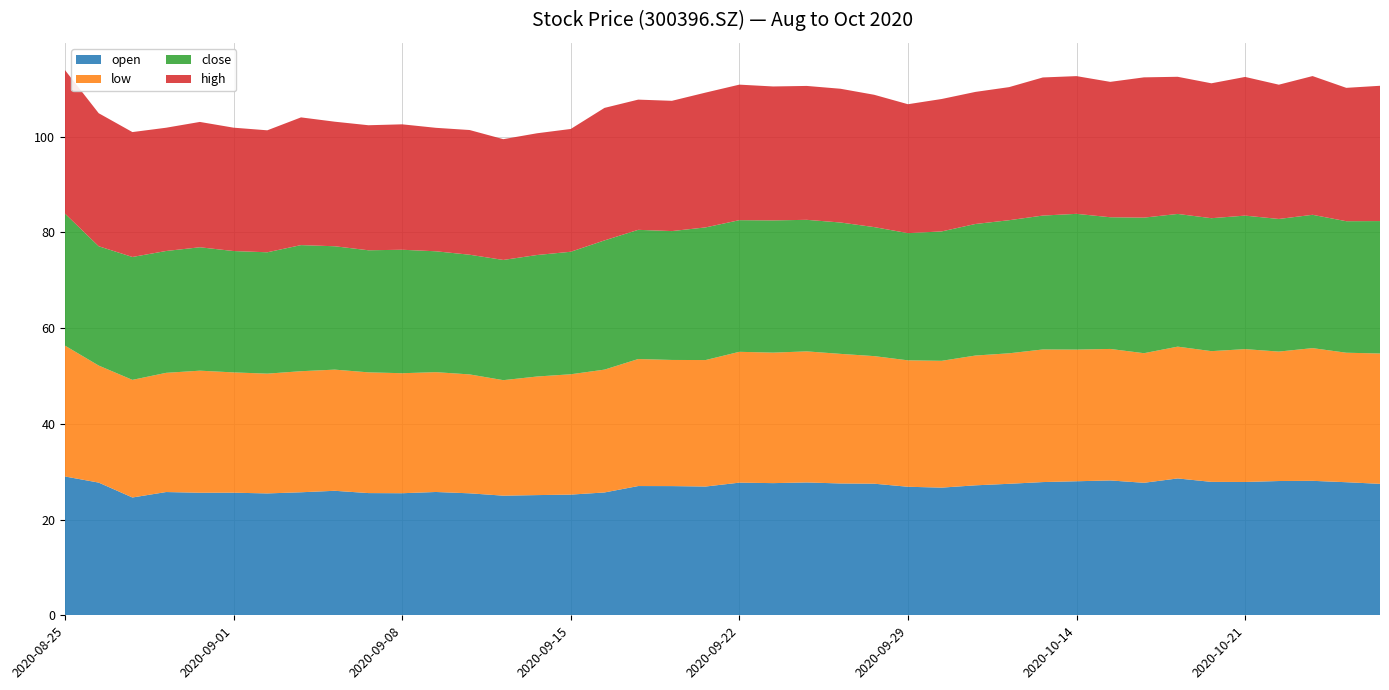

Reading right to left, list all the values displayed in this chart.

close: 27.7	27.5	27.9	27.7	27.9	27.8	27.7	28.3	27.5	28.4	28.0	27.8	27.5	27.0	26.6	26.9	27.4	27.5	27.6	27.5	27.7	26.9	27.0	27.0	25.6	25.4	25.1	25.0	25.2	25.8	25.5	25.8	26.3	25.4	25.4	25.8	25.4	25.7	24.9	27.6
high: 28.3	27.9	29.0	28.1	29.0	28.2	28.6	29.3	28.3	28.8	28.9	27.8	27.6	27.7	26.9	27.6	27.9	28.0	28.0	28.3	28.2	27.2	27.2	27.7	25.6	25.4	25.2	26.1	25.8	26.2	26.1	26.0	26.7	25.5	25.8	26.2	25.8	26.1	27.8	30.0
low: 27.2	27.1	27.7	27.0	27.8	27.3	27.5	27.1	27.5	27.5	27.7	27.3	27.1	26.5	26.4	26.6	27.1	27.4	27.3	27.3	26.4	26.4	26.5	25.7	25.1	24.8	24.1	24.8	25.0	25.1	25.2	25.3	25.3	25.0	25.1	25.5	24.9	24.6	24.4	27.3
open: 27.5	27.8	28.1	28.1	27.9	27.9	28.6	27.7	28.2	28.0	27.8	27.5	27.1	26.7	26.9	27.5	27.5	27.8	27.6	27.7	26.9	27.0	27.0	25.7	25.2	25.1	25.0	25.5	25.8	25.5	25.5	26.0	25.7	25.5	25.6	25.6	25.8	24.6	27.7	29.0